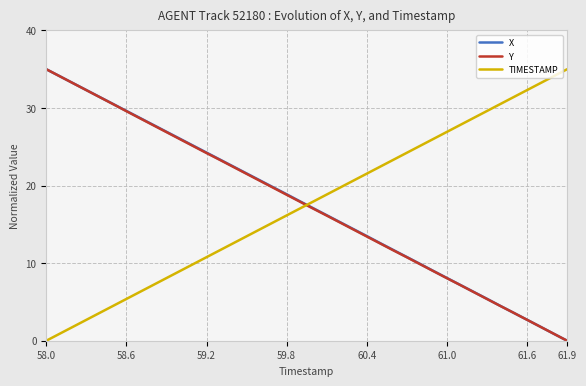

Rank the series by their average value, from highest to lowest.

X, TIMESTAMP, Y